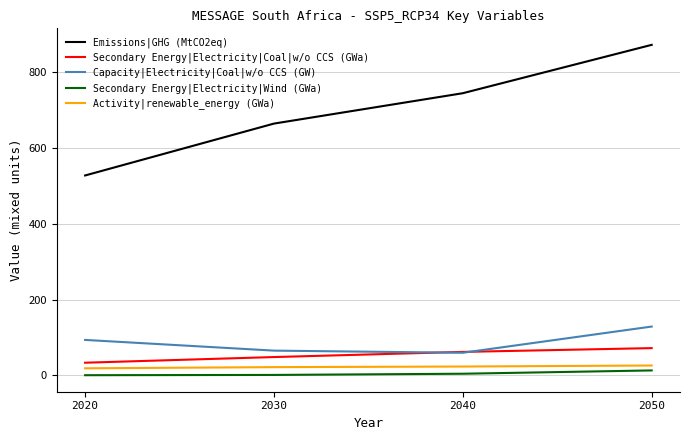

What is the maximum value for Secondary Energy|Electricity|Coal|w/o CCS (GWa)?

71.8